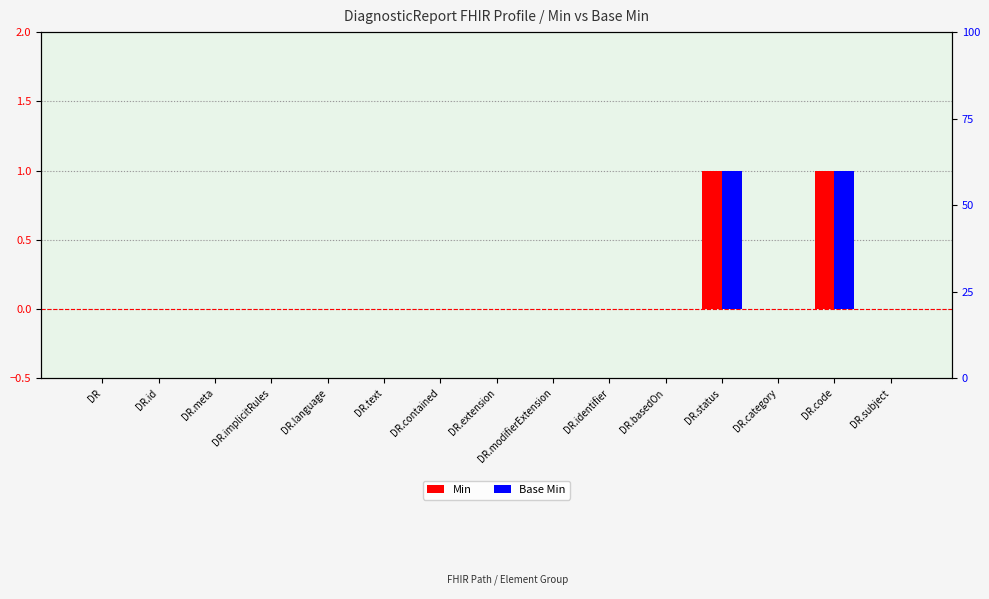

What is the label of the 1st bar from the right?

DR.subject